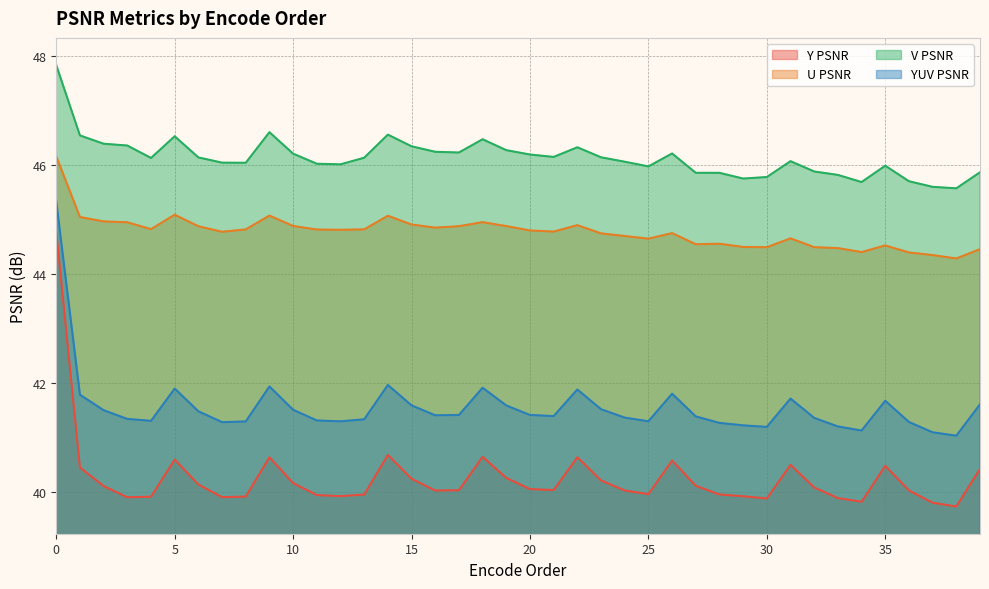

Reading left to right, transcribe all the data shown in this chart.

Y PSNR: 0=44.8	1=40.5	2=40.1	3=39.9	4=39.9	5=40.6	6=40.1	7=39.9	8=39.9	9=40.6	10=40.2	11=39.9	12=39.9	13=40.0	14=40.7	15=40.2	16=40.0	17=40.0	18=40.6	19=40.3	20=40.1	21=40.0	22=40.6	23=40.2	24=40.0	25=40.0	26=40.6	27=40.1	28=40.0	29=39.9	30=39.9	31=40.5	32=40.1	33=39.9	34=39.8	35=40.5	36=40.0	37=39.8	38=39.7	39=40.4
U PSNR: 0=46.2	1=45.0	2=45.0	3=45.0	4=44.8	5=45.1	6=44.9	7=44.8	8=44.8	9=45.1	10=44.9	11=44.8	12=44.8	13=44.8	14=45.1	15=44.9	16=44.9	17=44.9	18=45.0	19=44.9	20=44.8	21=44.8	22=44.9	23=44.7	24=44.7	25=44.6	26=44.8	27=44.5	28=44.6	29=44.5	30=44.5	31=44.7	32=44.5	33=44.5	34=44.4	35=44.5	36=44.4	37=44.3	38=44.3	39=44.5
V PSNR: 0=47.8	1=46.5	2=46.4	3=46.4	4=46.1	5=46.5	6=46.1	7=46.0	8=46.0	9=46.6	10=46.2	11=46.0	12=46.0	13=46.1	14=46.6	15=46.3	16=46.2	17=46.2	18=46.5	19=46.3	20=46.2	21=46.1	22=46.3	23=46.1	24=46.1	25=46.0	26=46.2	27=45.9	28=45.9	29=45.8	30=45.8	31=46.1	32=45.9	33=45.8	34=45.7	35=46.0	36=45.7	37=45.6	38=45.6	39=45.9
YUV PSNR: 0=45.3	1=41.8	2=41.5	3=41.3	4=41.3	5=41.9	6=41.5	7=41.3	8=41.3	9=41.9	10=41.5	11=41.3	12=41.3	13=41.3	14=42.0	15=41.6	16=41.4	17=41.4	18=41.9	19=41.6	20=41.4	21=41.4	22=41.9	23=41.5	24=41.4	25=41.3	26=41.8	27=41.4	28=41.3	29=41.2	30=41.2	31=41.7	32=41.4	33=41.2	34=41.1	35=41.7	36=41.3	37=41.1	38=41.0	39=41.6